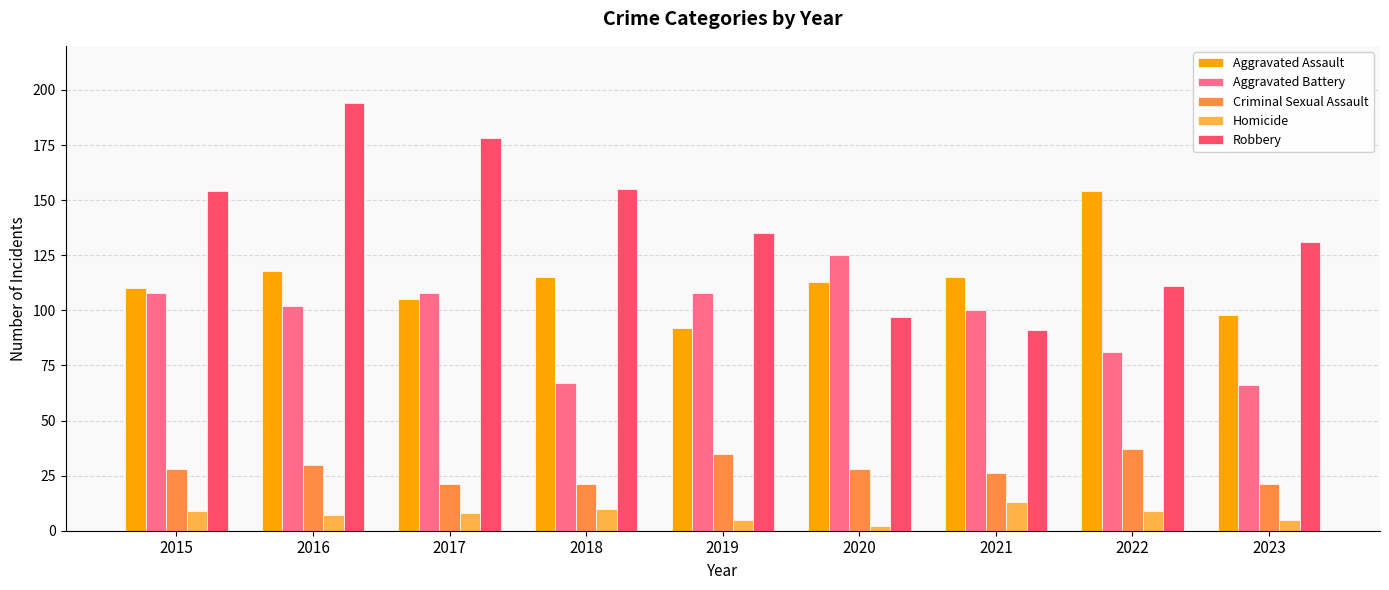

At which label does Aggravated Assault first exceed 113?

2016